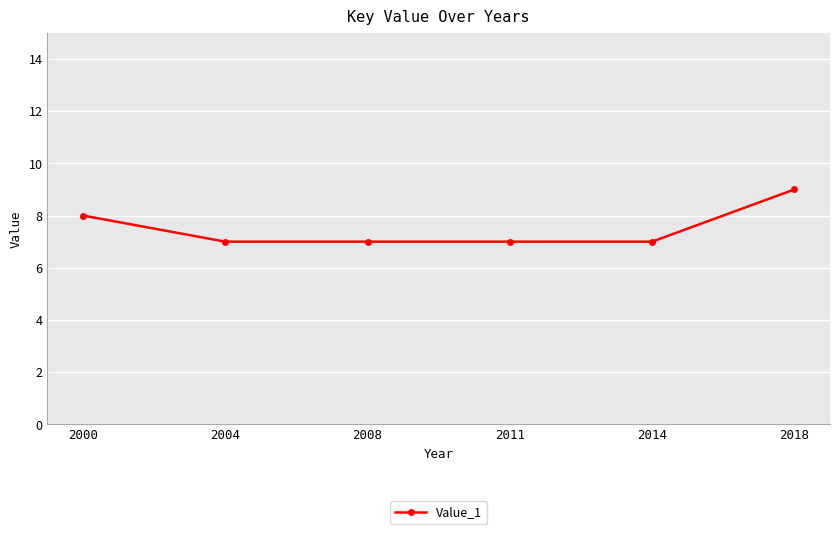

Which has a higher value, 2008 or 2018?

2018